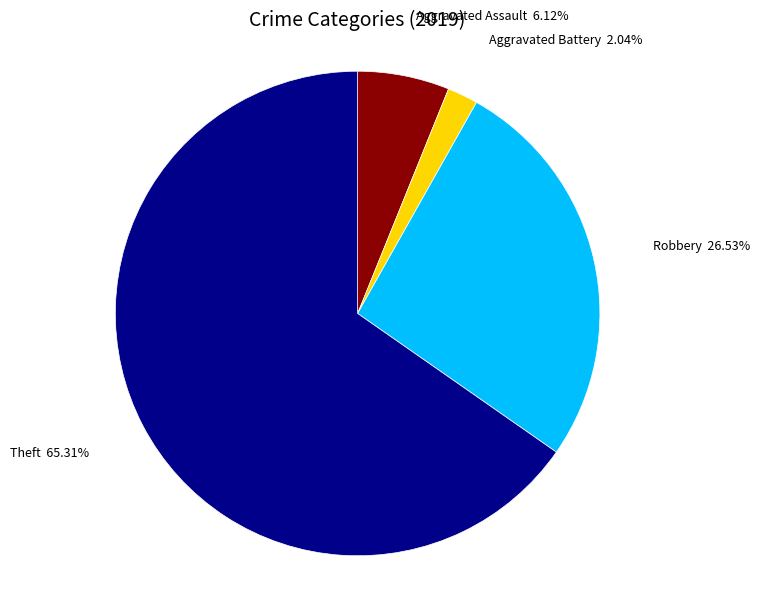

What is the majority slice?

Theft